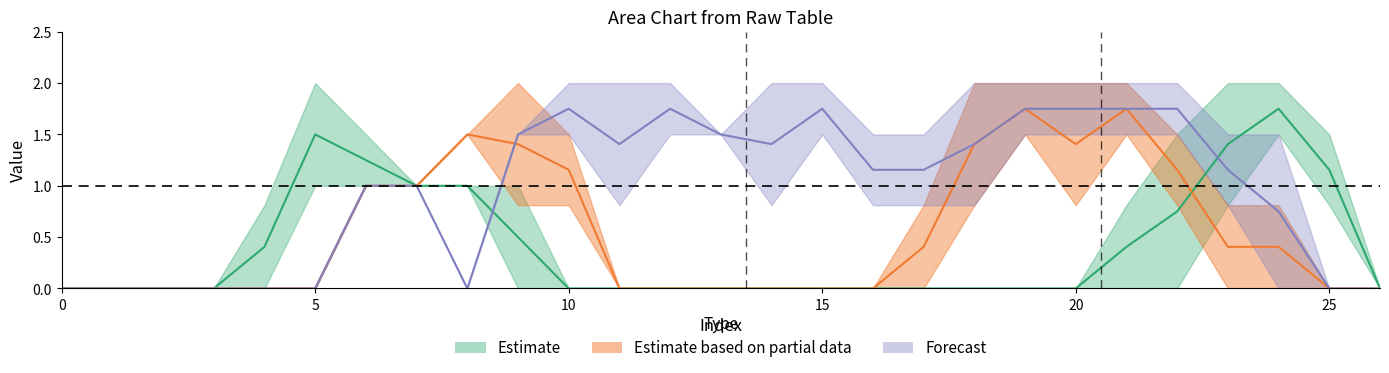

How many lines are shown in the chart?

6